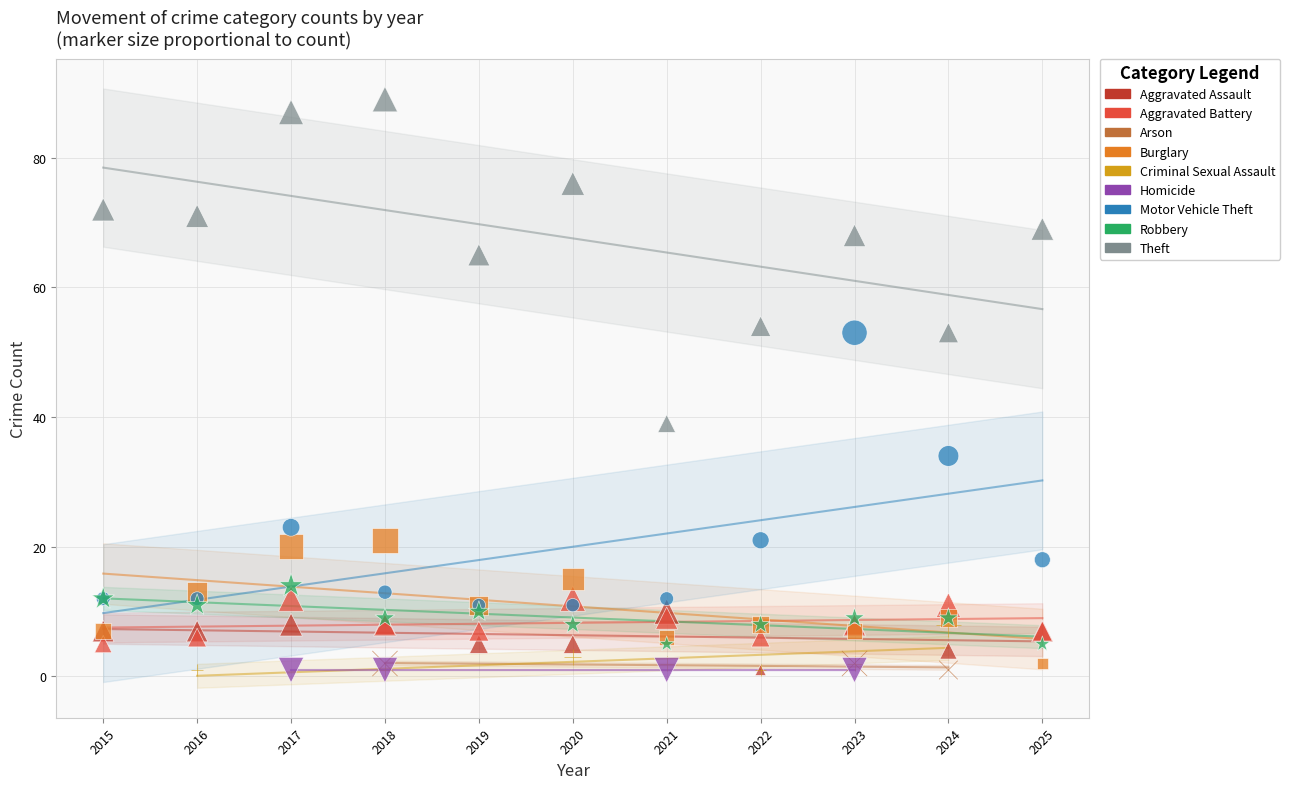

Which series reaches the maximum Y coordinate?

Theft